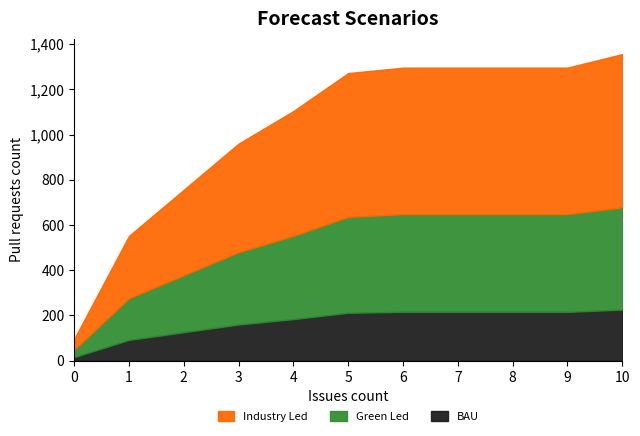

What is the difference between the maximum and minimum values in the BAU series?

210